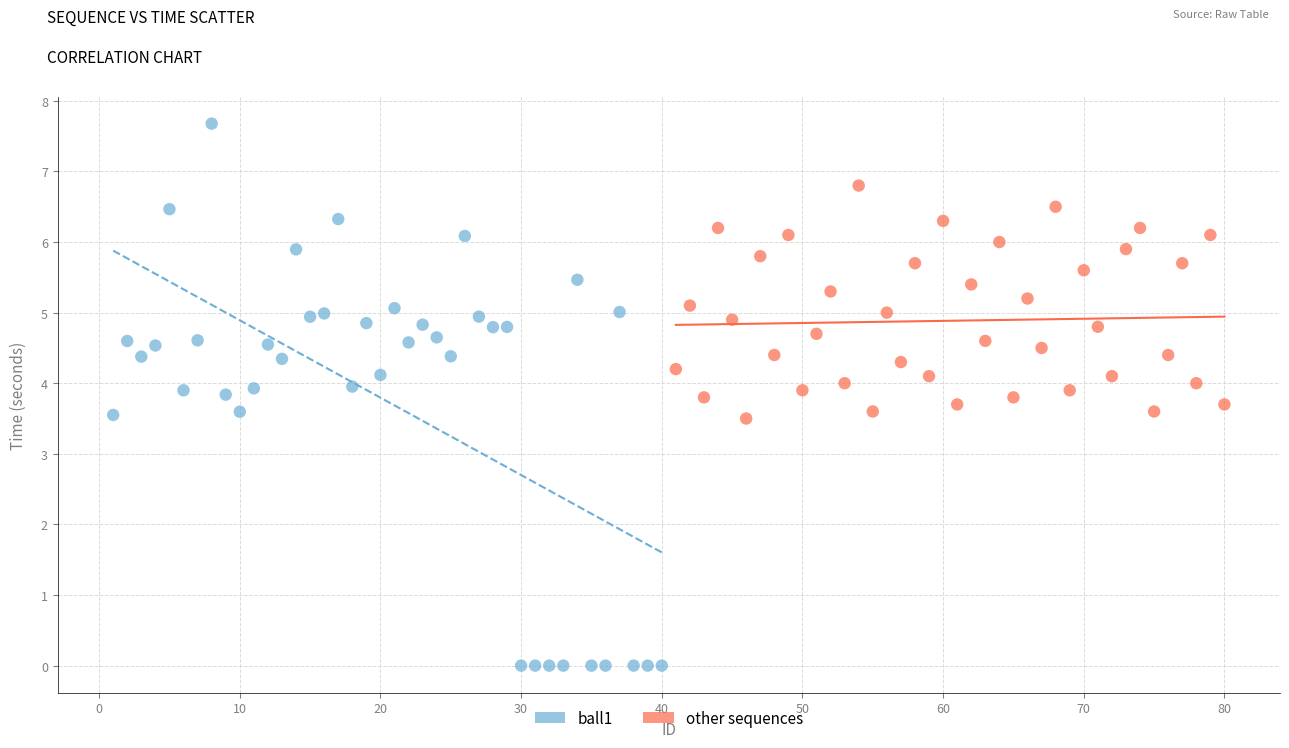

Which series has the widest spread of Y values?

ball1